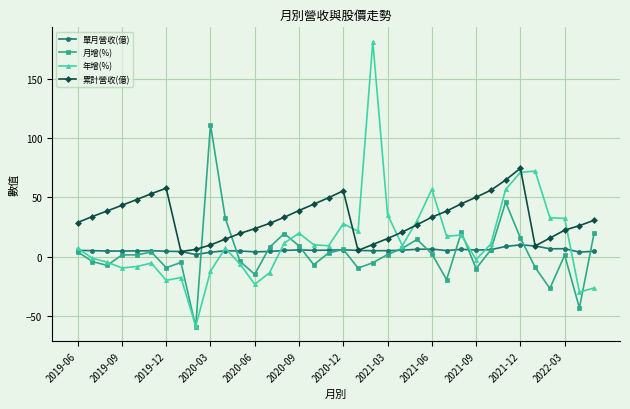

Which series has the largest range (max minus min)?

年增(%)